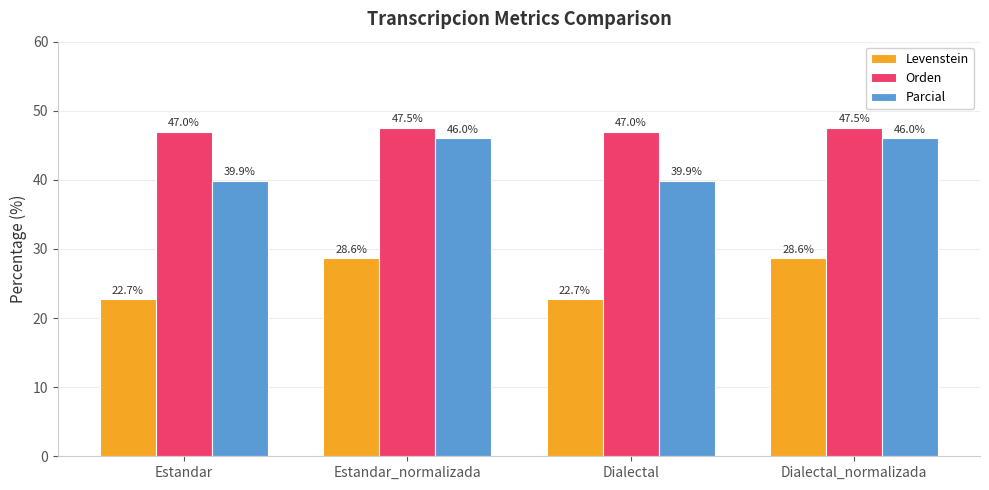

What is the total value across all series at Dialectal_normalizada?

122.2